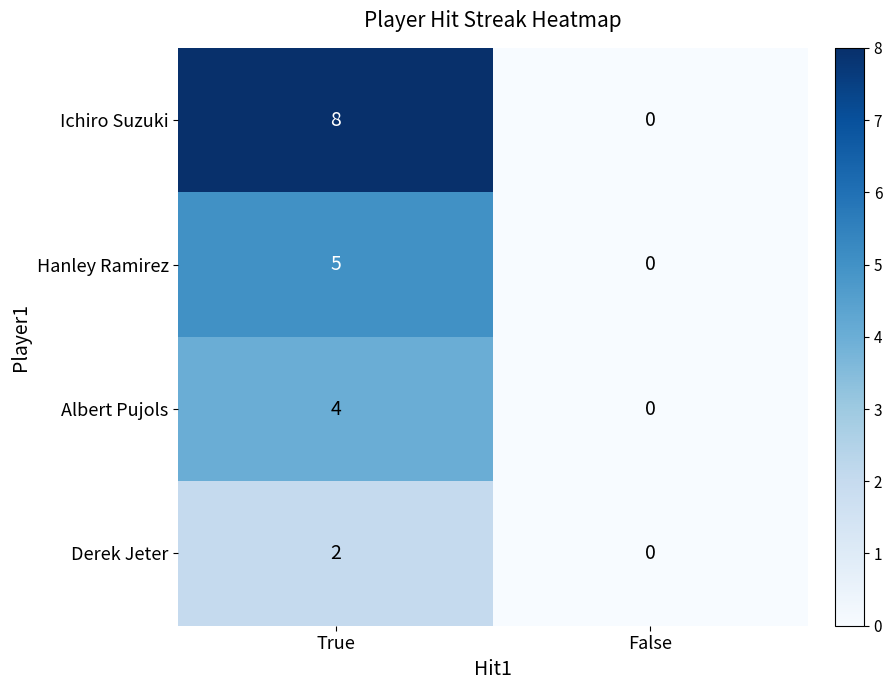

Count the number of data series in this chart.

4